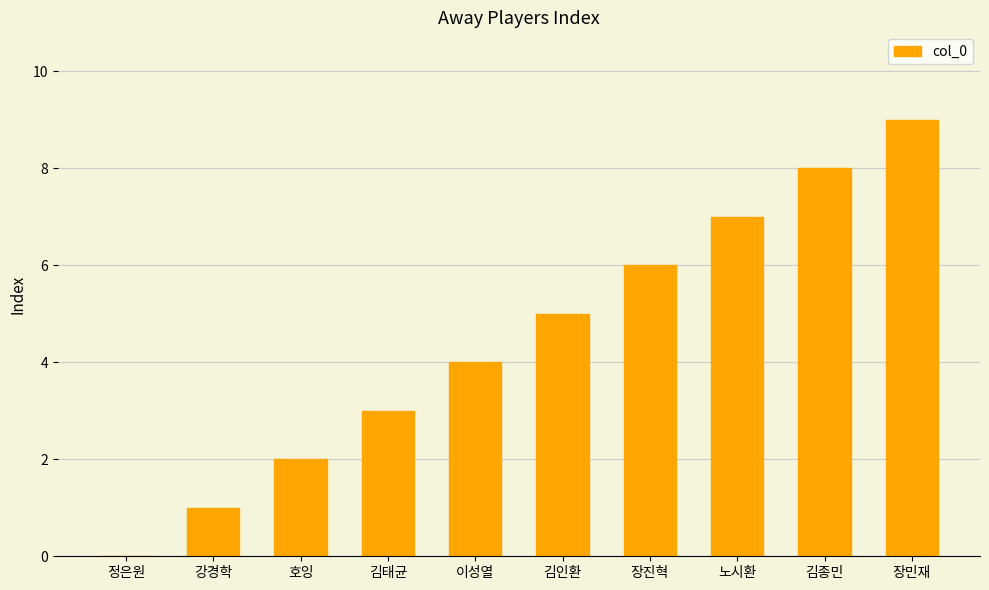

Between 장진혁 and 김종민, which is larger?

김종민